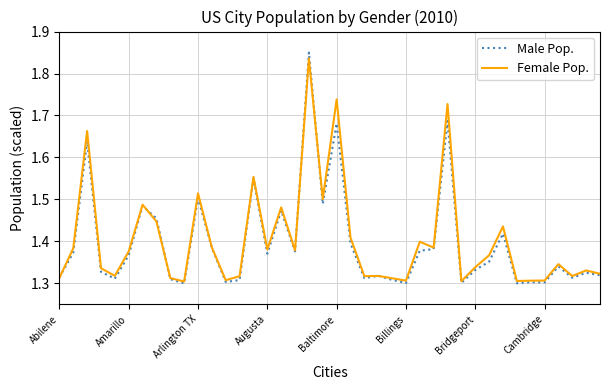

How many series are shown in this chart?

2